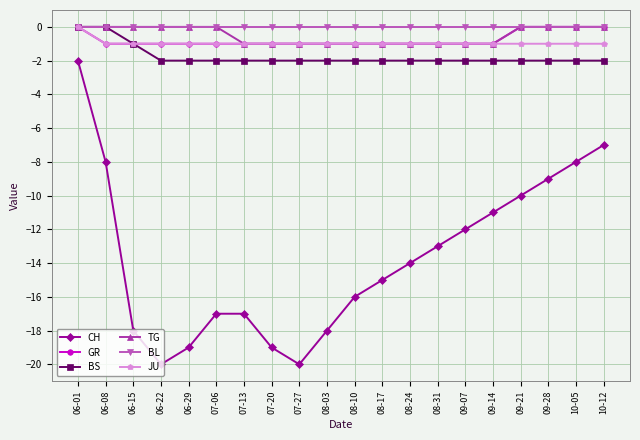

True or false: TG and CH intersect in this chart.

False